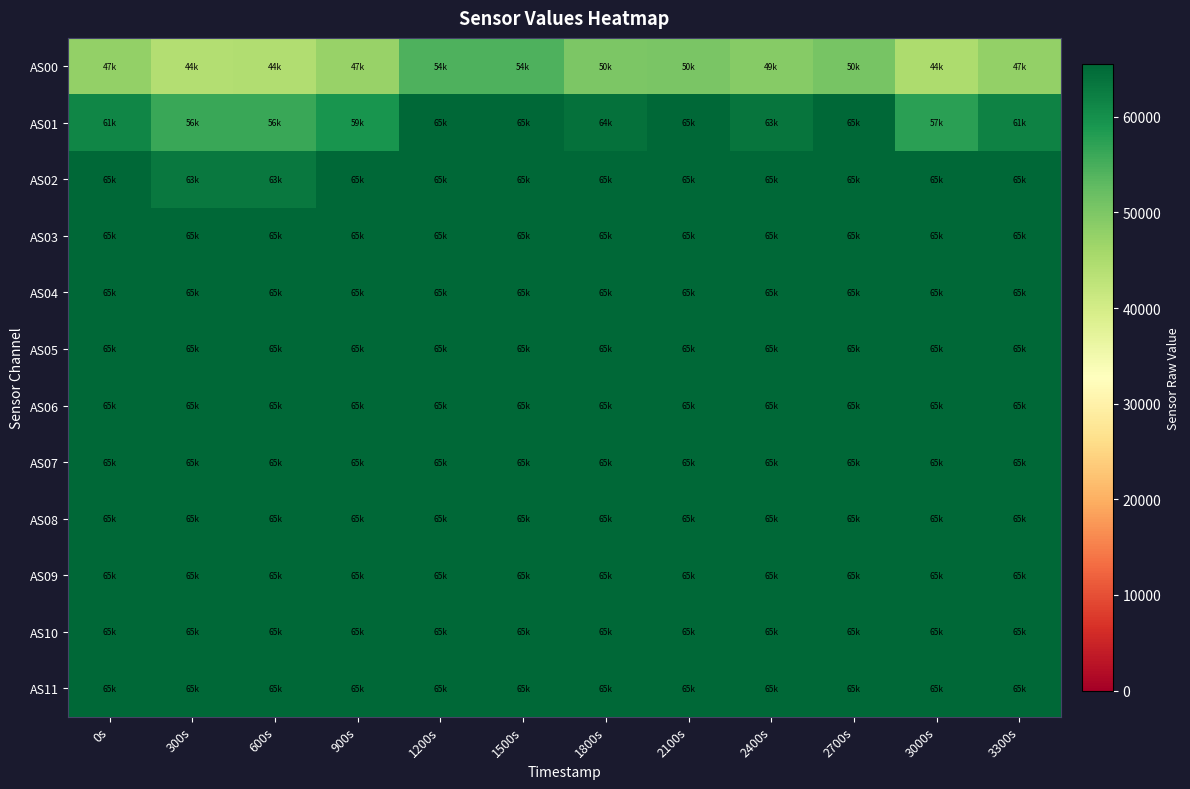

Reading left to right, transcribe all the data shown in this chart.

AS00: 0s=47750	300s=44172	600s=44360	900s=47234	1200s=54323	1500s=54367	1800s=50120	2100s=50407	2400s=49091	2700s=50473	3000s=44929	3300s=47694
AS01: 0s=61276	300s=56228	600s=56195	900s=59311	1200s=65535	1500s=65535	1800s=64172	2100s=65535	2400s=63512	2700s=65535	3000s=57368	3300s=61697
AS02: 0s=65535	300s=63160	600s=63162	900s=65535	1200s=65535	1500s=65535	1800s=65535	2100s=65535	2400s=65535	2700s=65535	3000s=65535	3300s=65535
AS03: 0s=65535	300s=65535	600s=65535	900s=65535	1200s=65535	1500s=65535	1800s=65535	2100s=65535	2400s=65535	2700s=65535	3000s=65535	3300s=65535
AS04: 0s=65535	300s=65535	600s=65535	900s=65535	1200s=65535	1500s=65535	1800s=65535	2100s=65535	2400s=65535	2700s=65535	3000s=65535	3300s=65535
AS05: 0s=65535	300s=65535	600s=65535	900s=65535	1200s=65535	1500s=65535	1800s=65535	2100s=65535	2400s=65535	2700s=65535	3000s=65535	3300s=65535
AS06: 0s=65535	300s=65535	600s=65535	900s=65535	1200s=65535	1500s=65535	1800s=65535	2100s=65535	2400s=65535	2700s=65535	3000s=65535	3300s=65535
AS07: 0s=65535	300s=65535	600s=65535	900s=65535	1200s=65535	1500s=65535	1800s=65535	2100s=65535	2400s=65535	2700s=65535	3000s=65535	3300s=65535
AS08: 0s=65535	300s=65535	600s=65535	900s=65535	1200s=65535	1500s=65535	1800s=65535	2100s=65535	2400s=65535	2700s=65535	3000s=65535	3300s=65535
AS09: 0s=65535	300s=65535	600s=65535	900s=65535	1200s=65535	1500s=65535	1800s=65535	2100s=65535	2400s=65535	2700s=65535	3000s=65535	3300s=65535
AS10: 0s=65535	300s=65535	600s=65535	900s=65535	1200s=65535	1500s=65535	1800s=65535	2100s=65535	2400s=65535	2700s=65535	3000s=65535	3300s=65535
AS11: 0s=65535	300s=65535	600s=65535	900s=65535	1200s=65535	1500s=65535	1800s=65535	2100s=65535	2400s=65535	2700s=65535	3000s=65535	3300s=65535